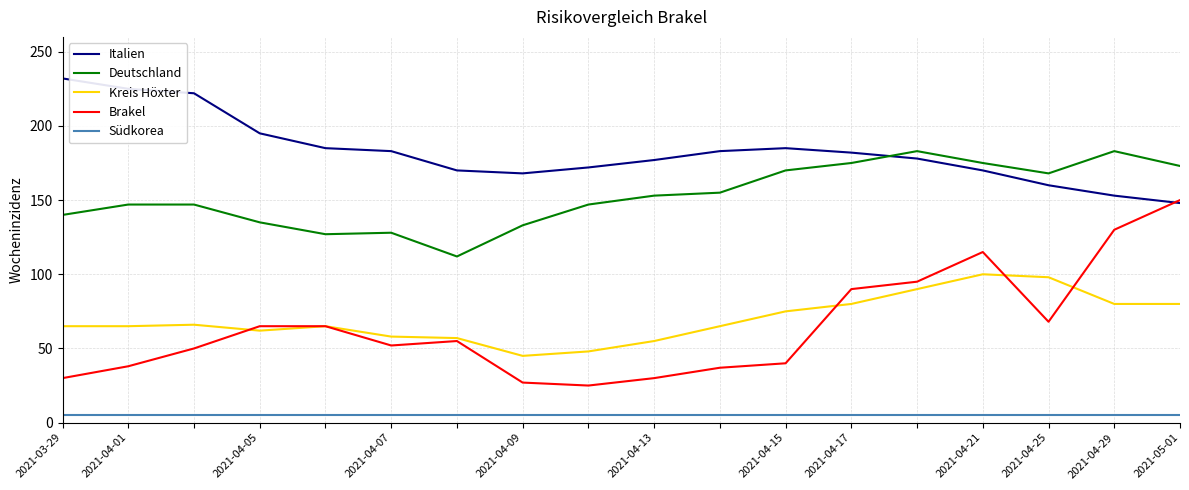

Which series has the largest total across all categories?

Italien